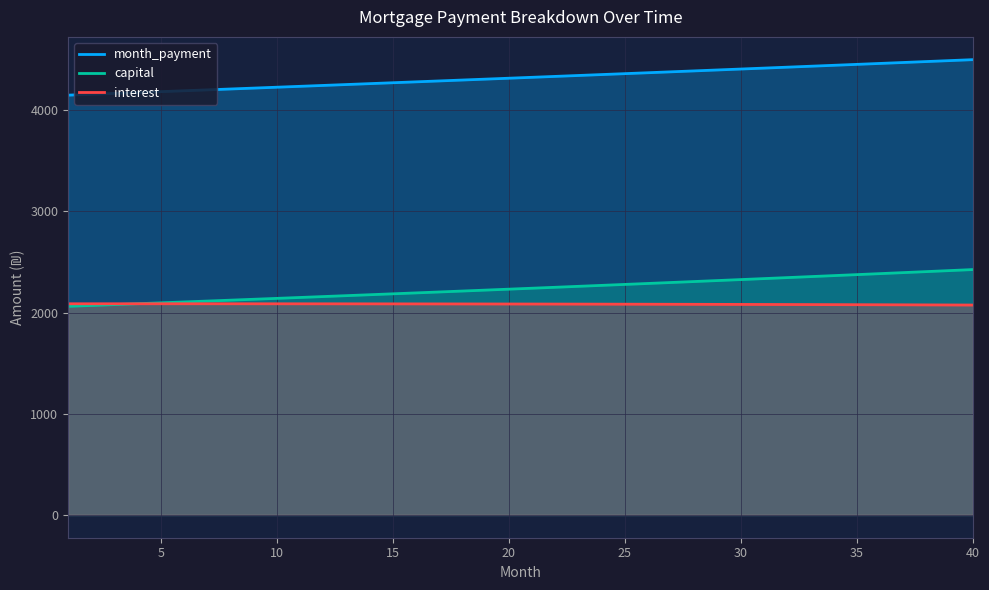

The value of capital at 15 is 2186.1. True or false?

True